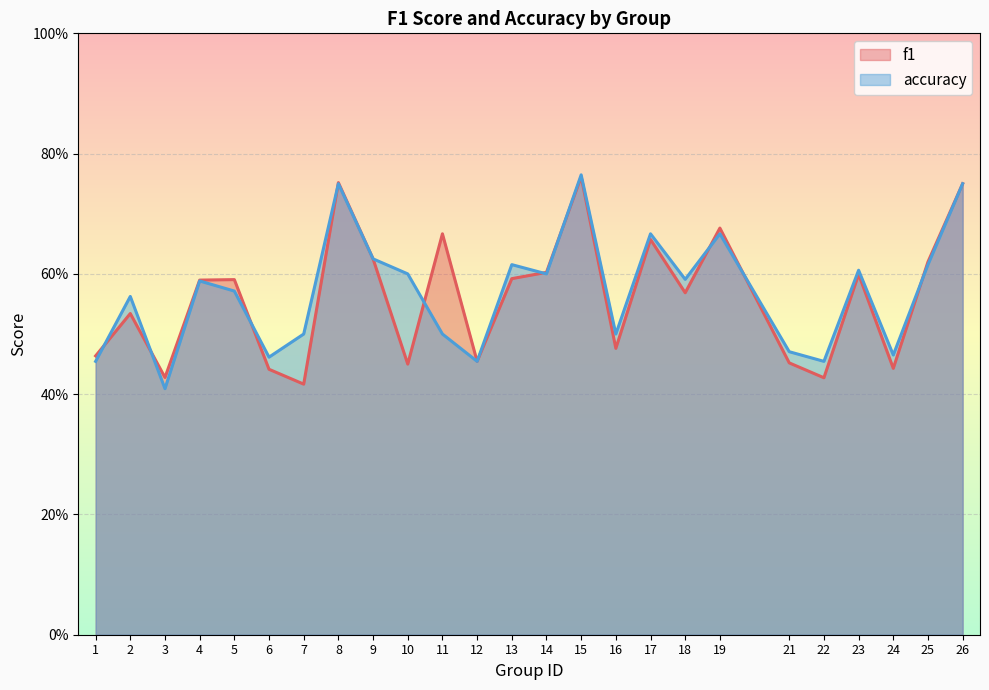

The value of accuracy at 23 is 0.6. True or false?

True